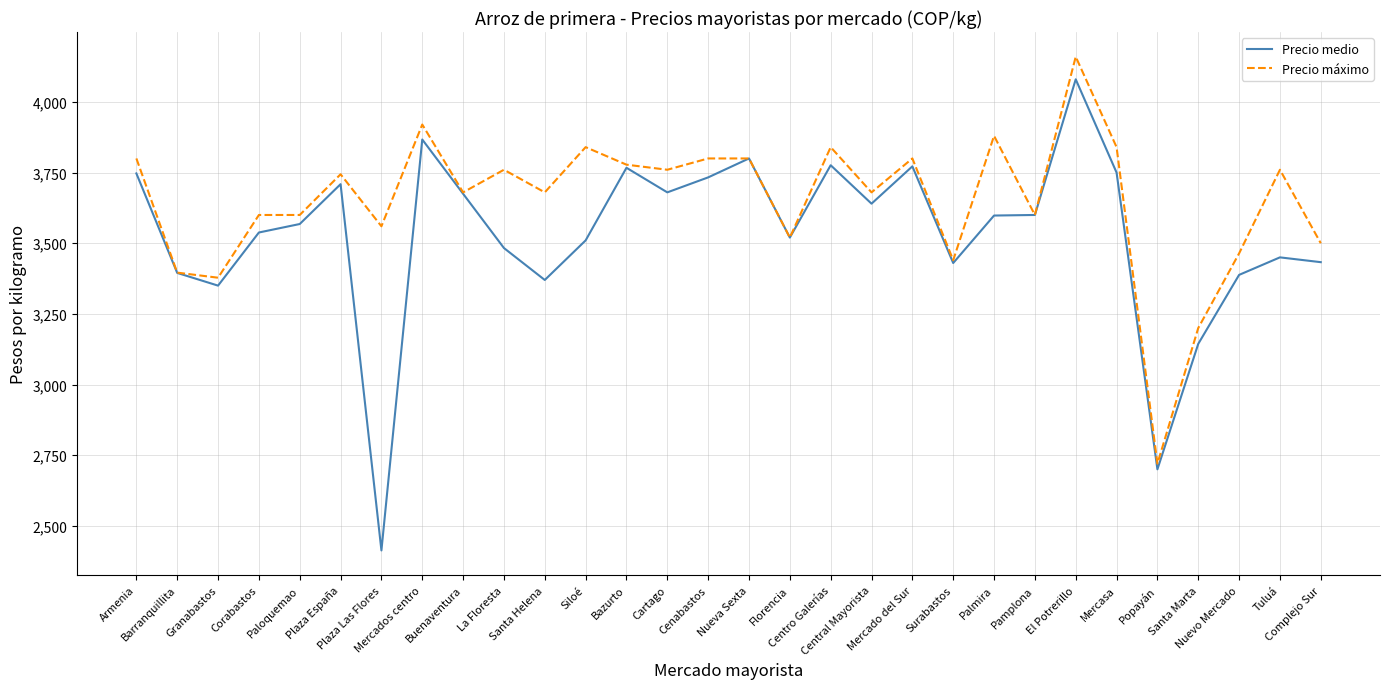

What are all the series names shown in the legend?

Precio medio, Precio máximo